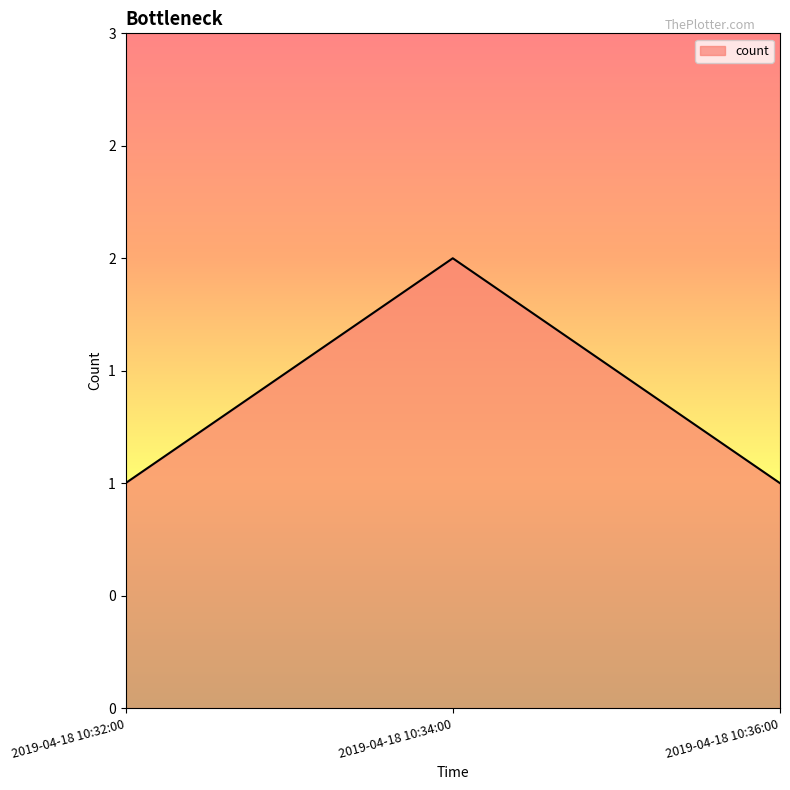

Does the chart display data point markers on the line(s)?

No